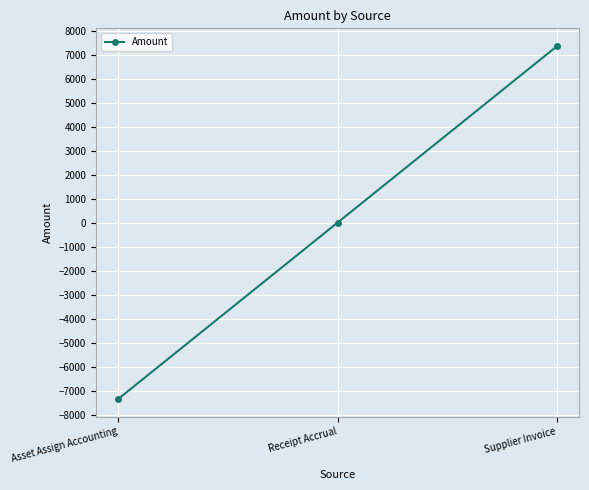

The value at Supplier Invoice is 12218.9. True or false?

False